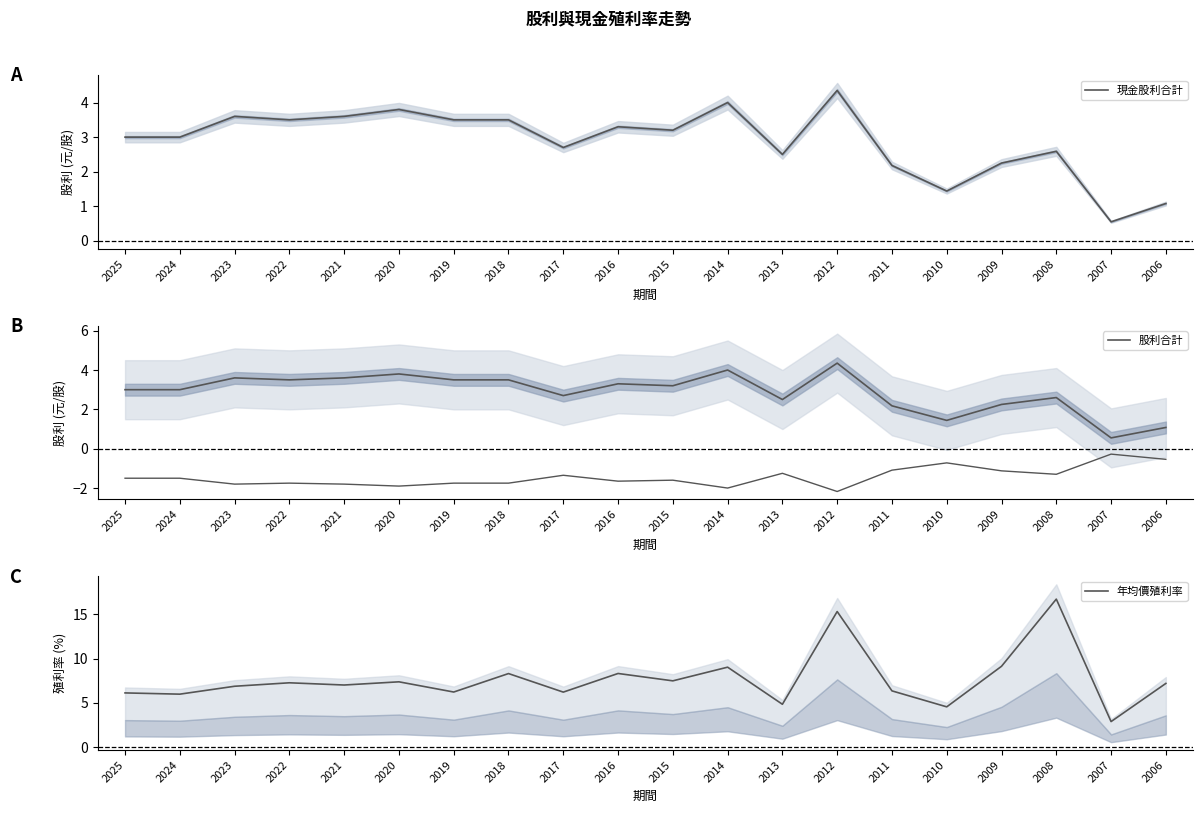

Is it true that 現金股利合計 equals 5.6 at 2014?

False